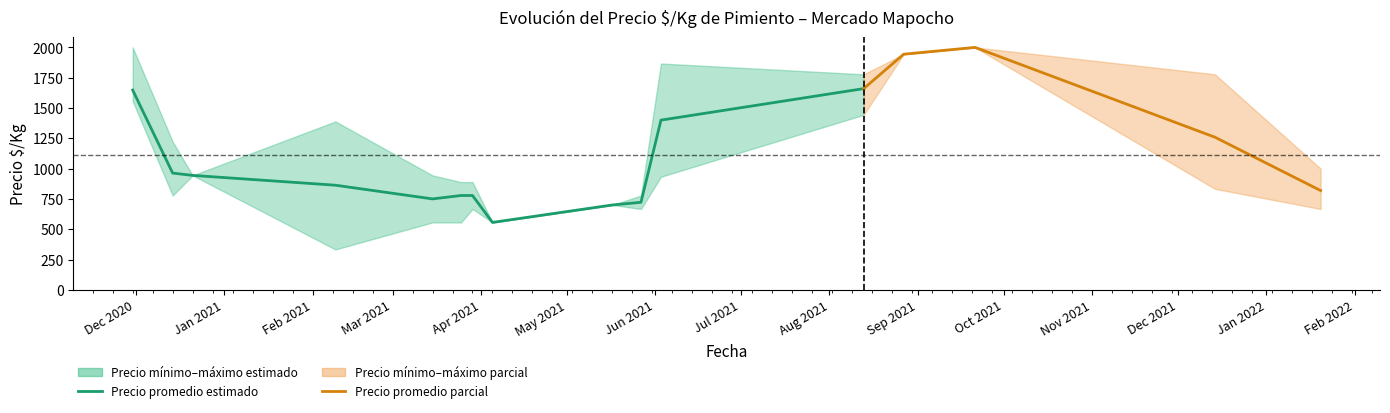

What is the value of the Precio promedio point at the 11th from the left?

1400